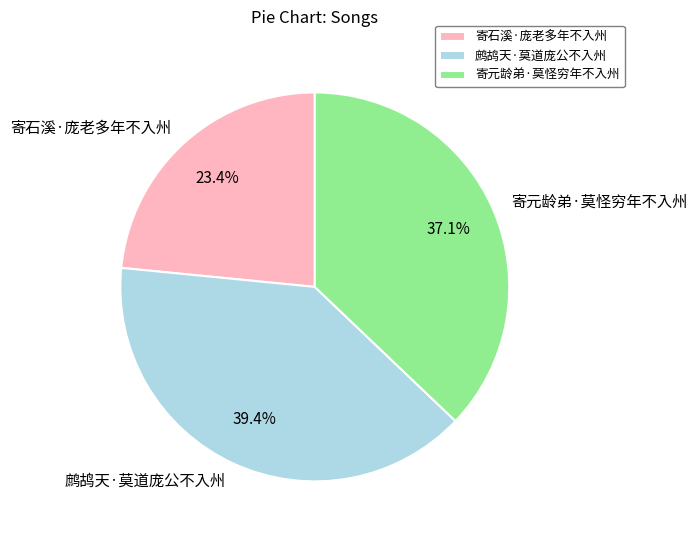

What percentage is the 寄石溪·庞老多年不入州 slice, to the nearest percent?

23%